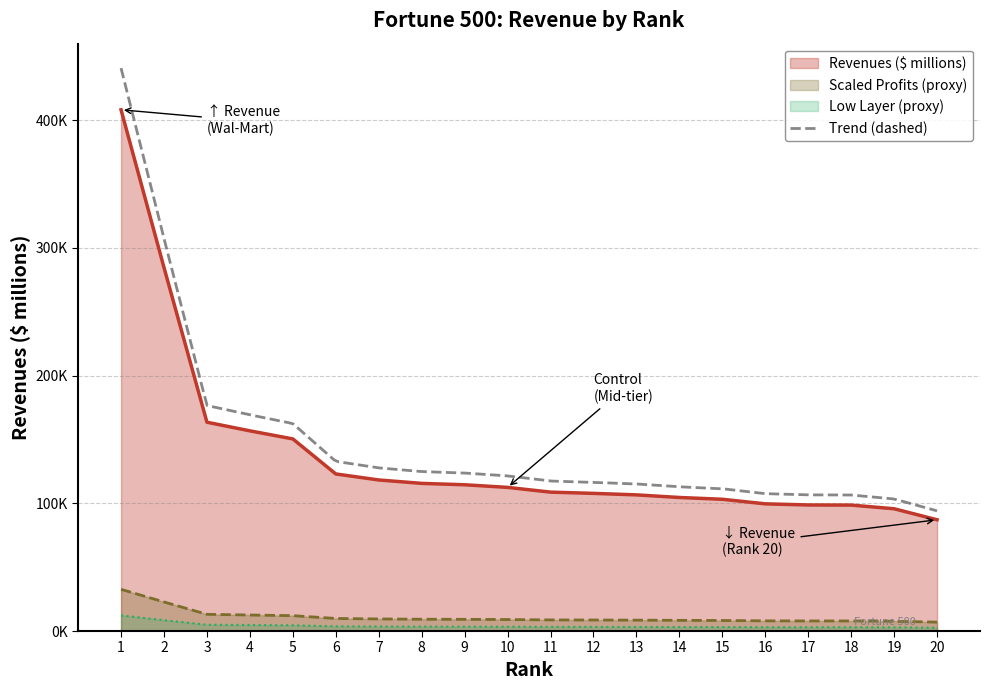

The chart shows a value of 256792.5 at 5. True or false?

False